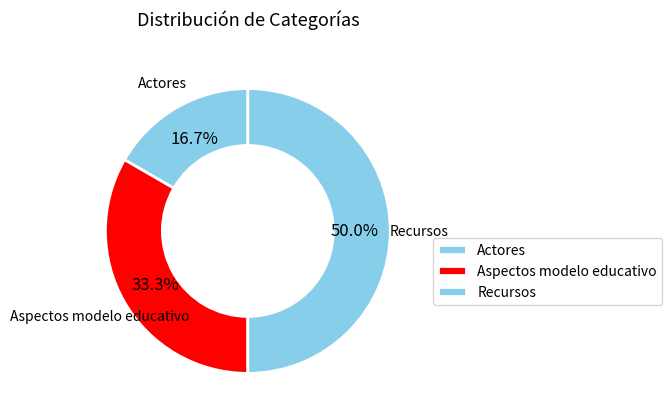

To the nearest percent, what is the combined percentage of Recursos and Actores?

67%